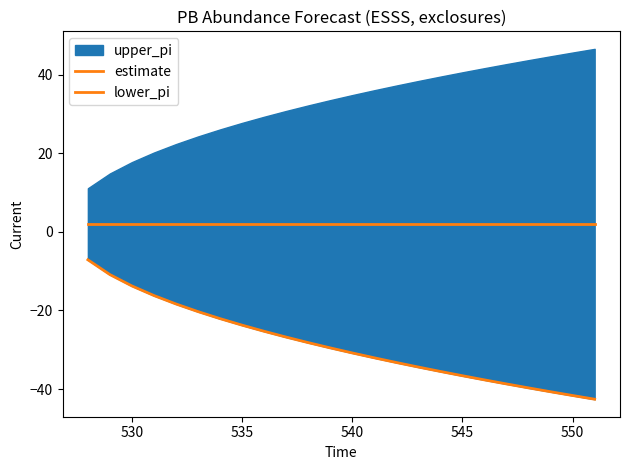

How many data points in lower_pi are less than -29?

13